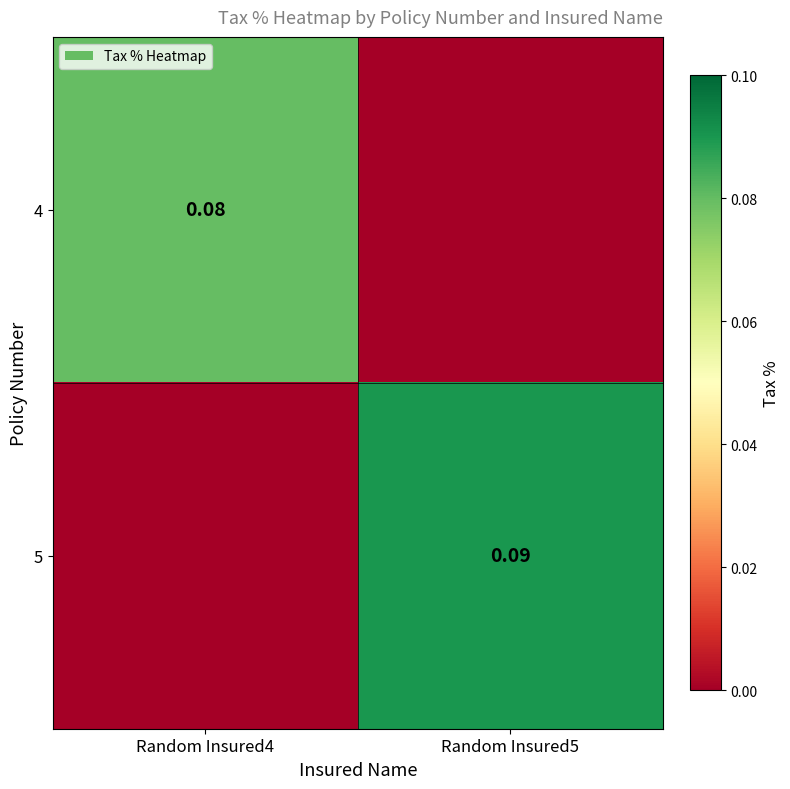

How many 5 values are between 0 and 1?

2